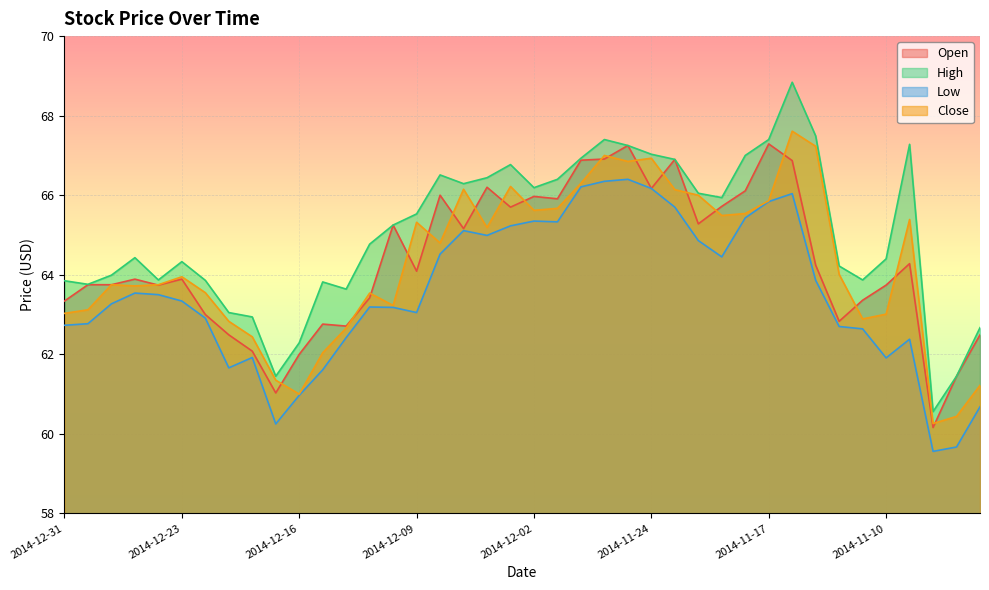

Which series has the largest range (max minus min)?

High